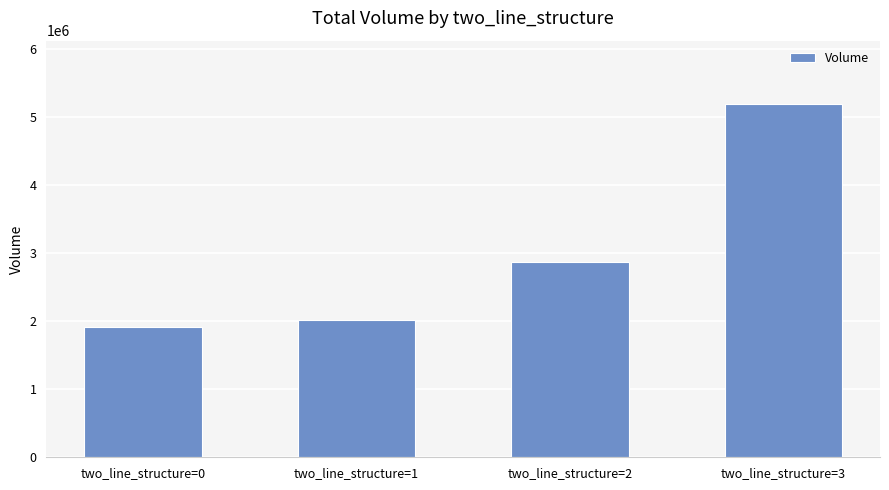

What is the smallest value displayed?

1917483